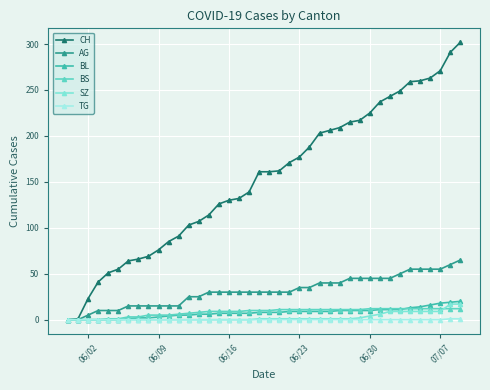

Count the number of categories in the chart.

40